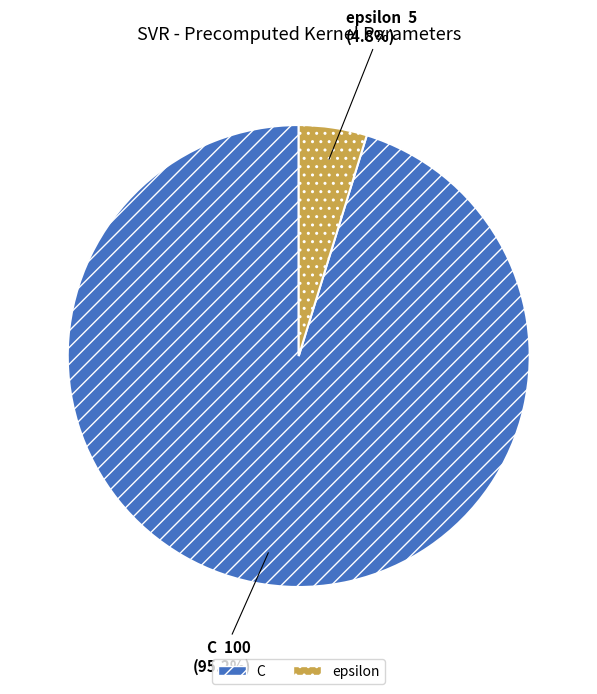

True or false: epsilon accounts for 5% of the total.

True